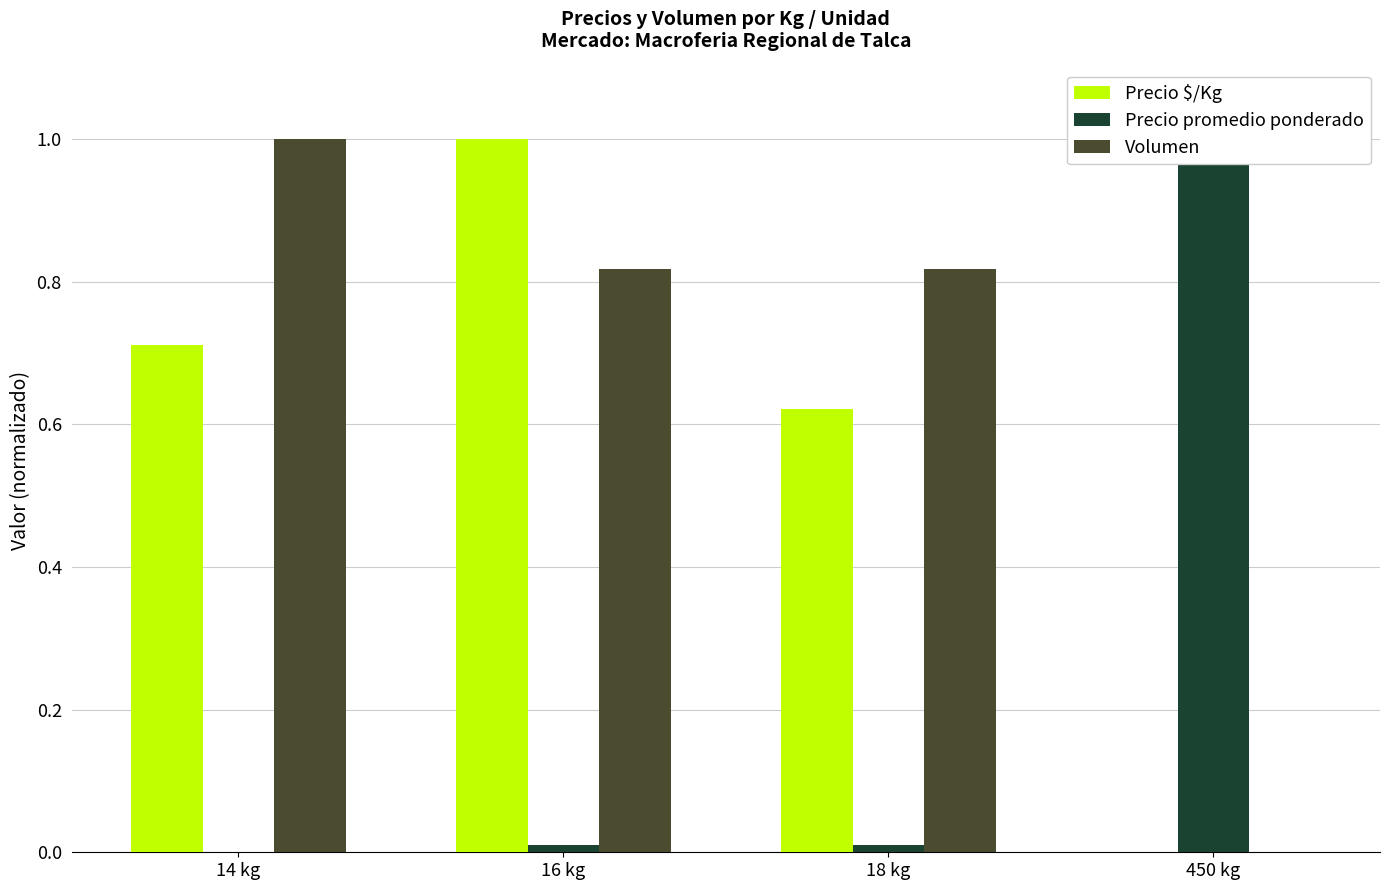

What is the difference between the Precio promedio ponderado values at 450 kg and 16 kg?

1.0